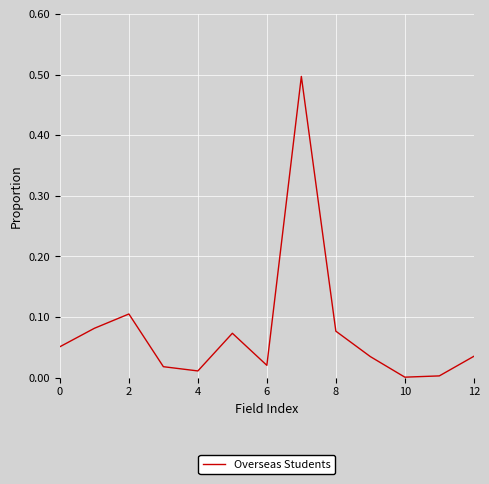

What is the difference between the maximum and minimum values?

0.5